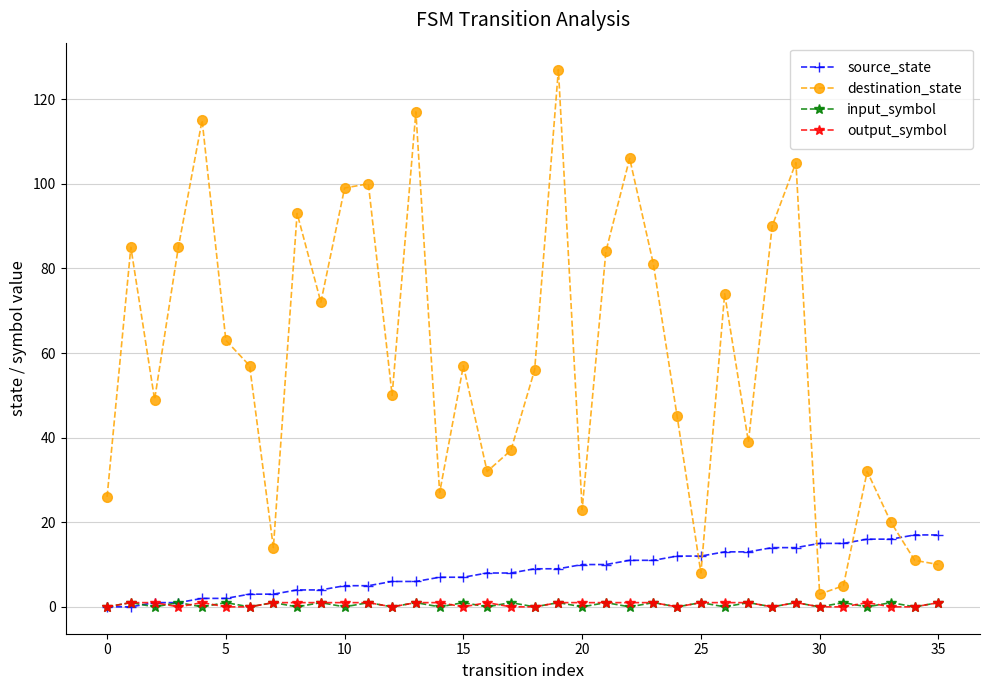

True or false: output_symbol has more than 0 points higher than both neighbors.

True